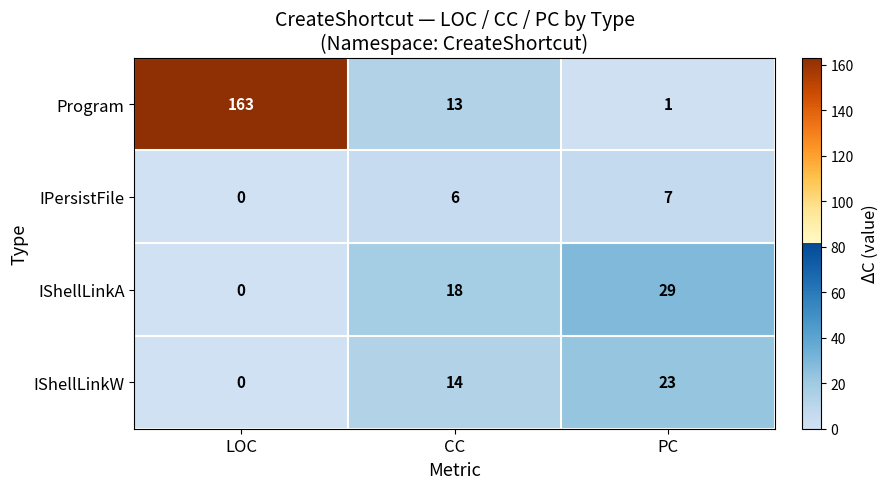

What is the difference between the highest and lowest values at LOC?

163